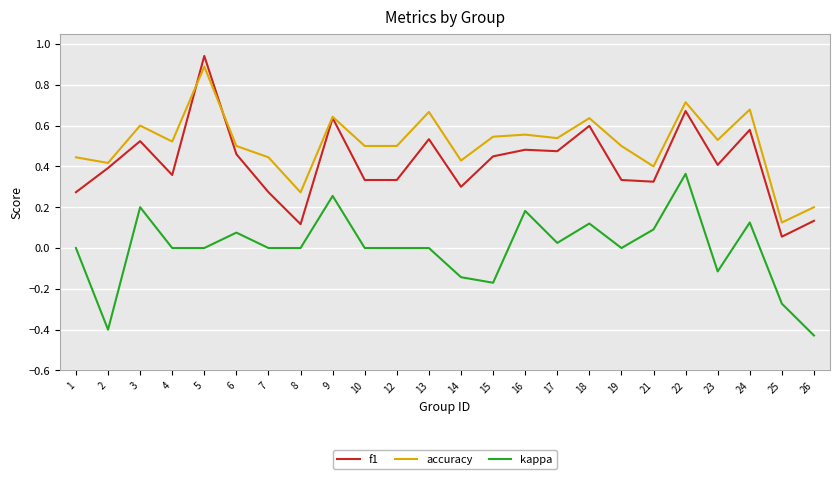

Is the value of accuracy at 3 greater than the value of kappa at 8?

Yes